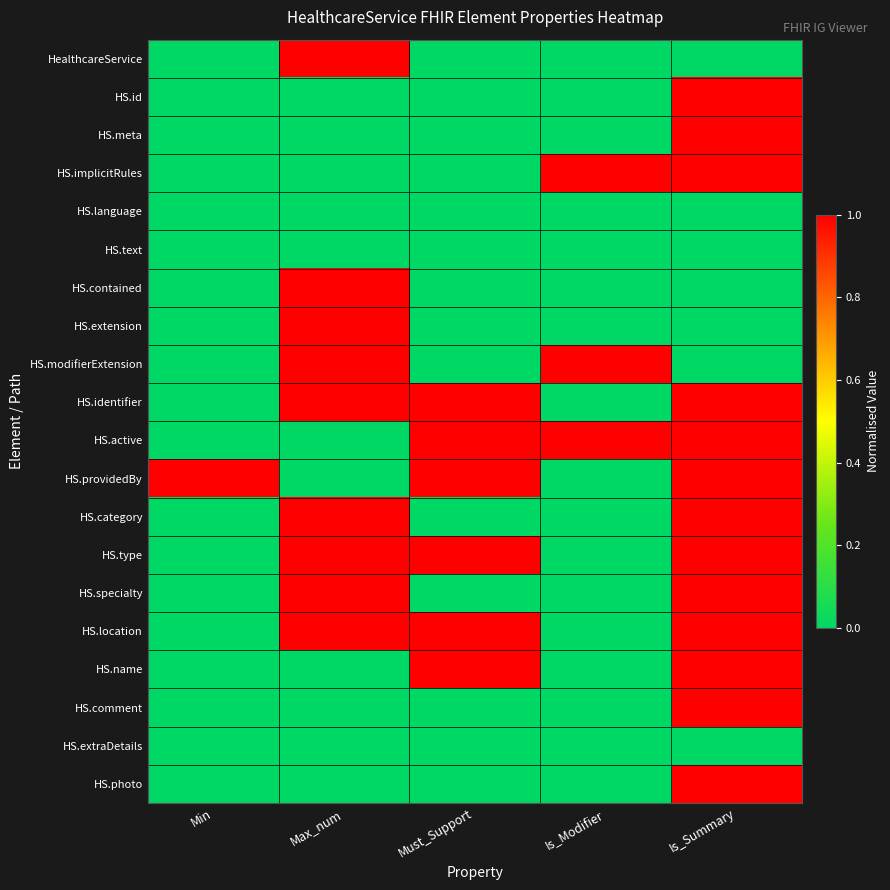

Reading left to right, transcribe all the data shown in this chart.

HealthcareService: Min=0	Max_num=1	Must_Support=0	Is_Modifier=0	Is_Summary=0
HS.id: Min=0	Max_num=0	Must_Support=0	Is_Modifier=0	Is_Summary=1
HS.meta: Min=0	Max_num=0	Must_Support=0	Is_Modifier=0	Is_Summary=1
HS.implicitRules: Min=0	Max_num=0	Must_Support=0	Is_Modifier=1	Is_Summary=1
HS.language: Min=0	Max_num=0	Must_Support=0	Is_Modifier=0	Is_Summary=0
HS.text: Min=0	Max_num=0	Must_Support=0	Is_Modifier=0	Is_Summary=0
HS.contained: Min=0	Max_num=1	Must_Support=0	Is_Modifier=0	Is_Summary=0
HS.extension: Min=0	Max_num=1	Must_Support=0	Is_Modifier=0	Is_Summary=0
HS.modifierExtension: Min=0	Max_num=1	Must_Support=0	Is_Modifier=1	Is_Summary=0
HS.identifier: Min=0	Max_num=1	Must_Support=1	Is_Modifier=0	Is_Summary=1
HS.active: Min=0	Max_num=0	Must_Support=1	Is_Modifier=1	Is_Summary=1
HS.providedBy: Min=1	Max_num=0	Must_Support=1	Is_Modifier=0	Is_Summary=1
HS.category: Min=0	Max_num=1	Must_Support=0	Is_Modifier=0	Is_Summary=1
HS.type: Min=0	Max_num=1	Must_Support=1	Is_Modifier=0	Is_Summary=1
HS.specialty: Min=0	Max_num=1	Must_Support=0	Is_Modifier=0	Is_Summary=1
HS.location: Min=0	Max_num=1	Must_Support=1	Is_Modifier=0	Is_Summary=1
HS.name: Min=0	Max_num=0	Must_Support=1	Is_Modifier=0	Is_Summary=1
HS.comment: Min=0	Max_num=0	Must_Support=0	Is_Modifier=0	Is_Summary=1
HS.extraDetails: Min=0	Max_num=0	Must_Support=0	Is_Modifier=0	Is_Summary=0
HS.photo: Min=0	Max_num=0	Must_Support=0	Is_Modifier=0	Is_Summary=1